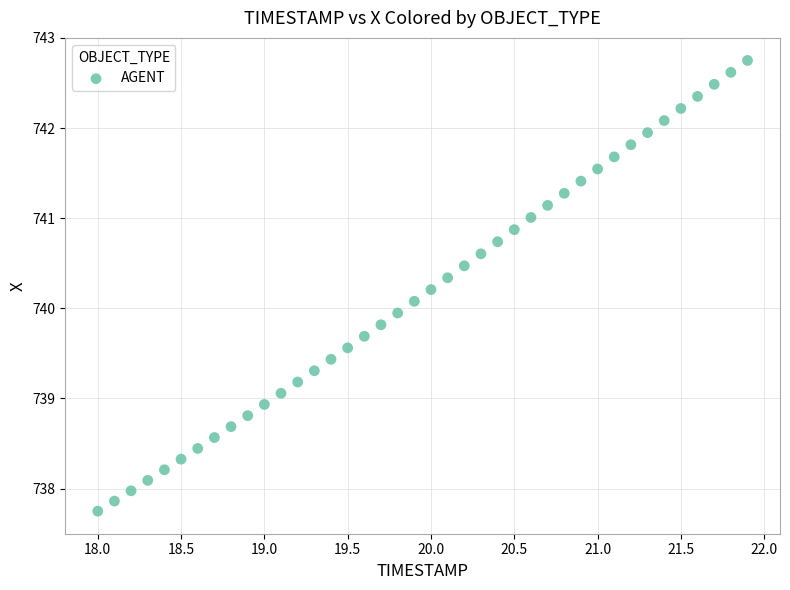

What is the range of Y values (max minus min)?

5.0